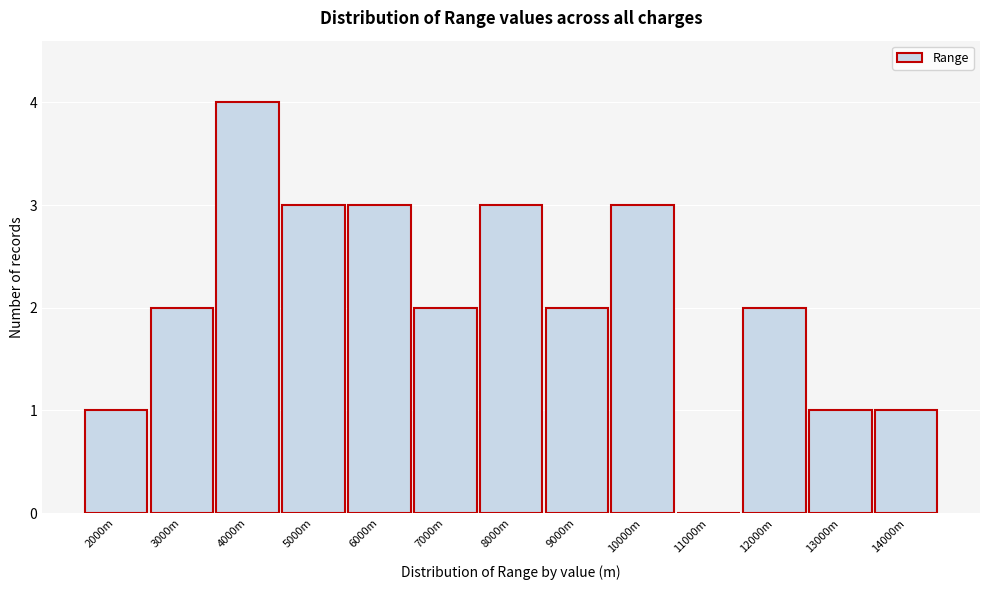

Reading left to right, transcribe all the data shown in this chart.

2000m=1	3000m=2	4000m=4	5000m=3	6000m=3	7000m=2	8000m=3	9000m=2	10000m=3	11000m=0	12000m=2	13000m=1	14000m=1